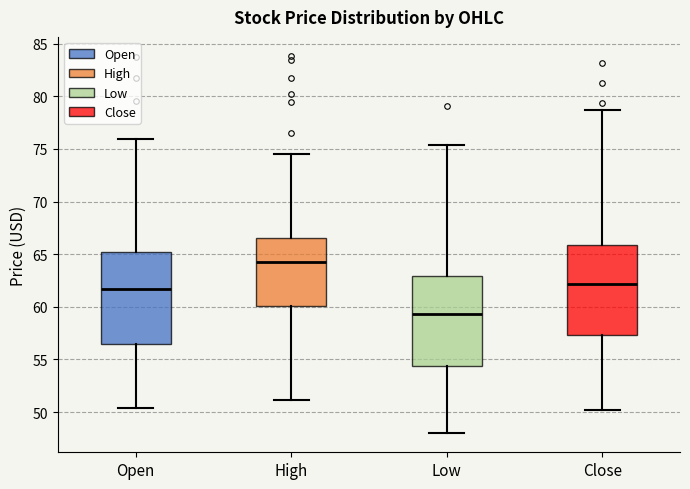

Reading left to right, transcribe this box plot: for each box, give where its median line is, the range the box spans, and where its two whiskers end, as read against the y-axis. The values are not printed on the chart, so give them approximately, as read against the axis.

Open: median 61.5, box 56.5 to 65.0, whiskers 50.5 to 76.0
High: median 64.0, box 60.0 to 66.5, whiskers 51.0 to 74.5
Low: median 59.5, box 54.5 to 63.0, whiskers 48.0 to 75.5
Close: median 62.0, box 57.5 to 66.0, whiskers 50.0 to 78.5